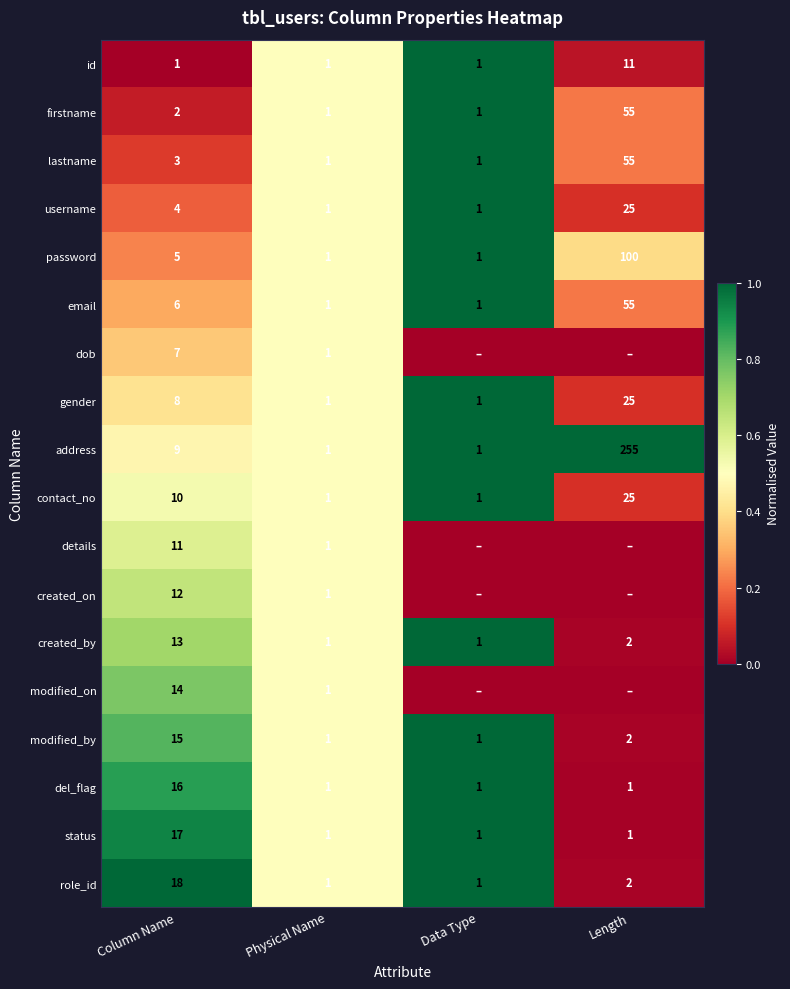

Read the del_flag value at Column Name, to the nearest 10.

20